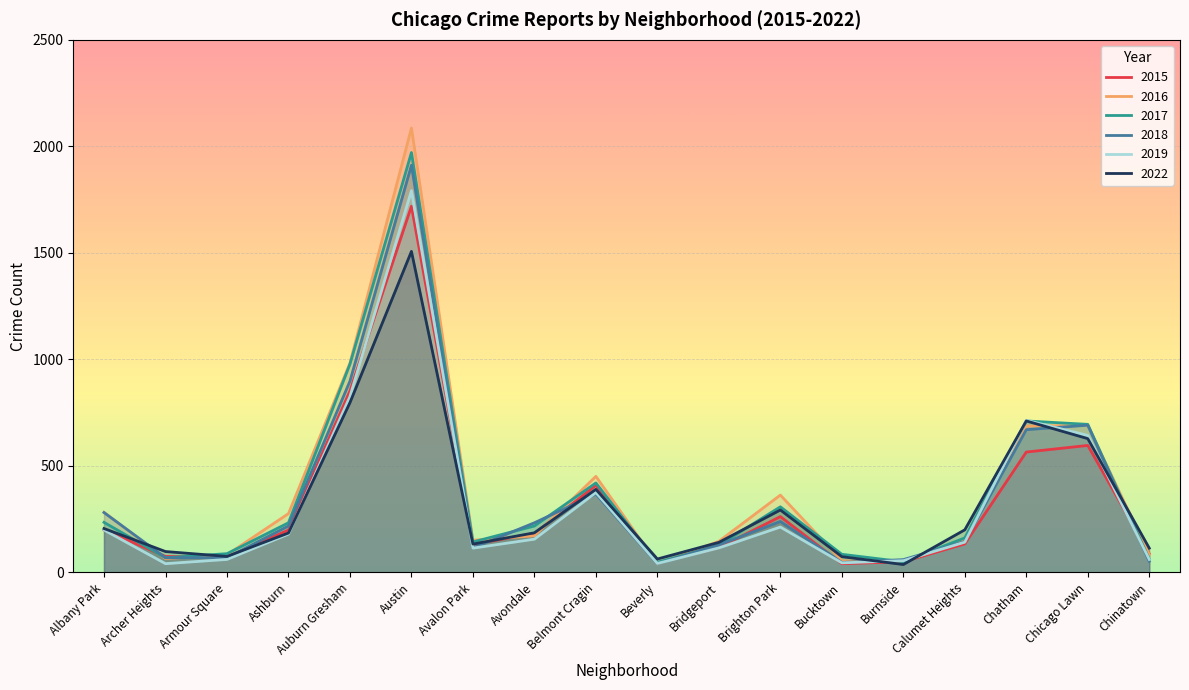

Where does the 2017 series first go above 218?

Albany Park